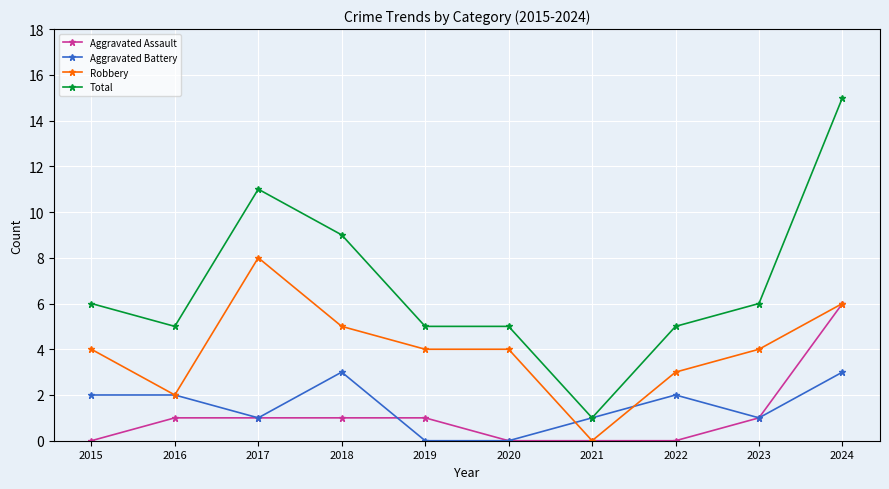

True or false: Aggravated Assault and Total cross at least once.

False